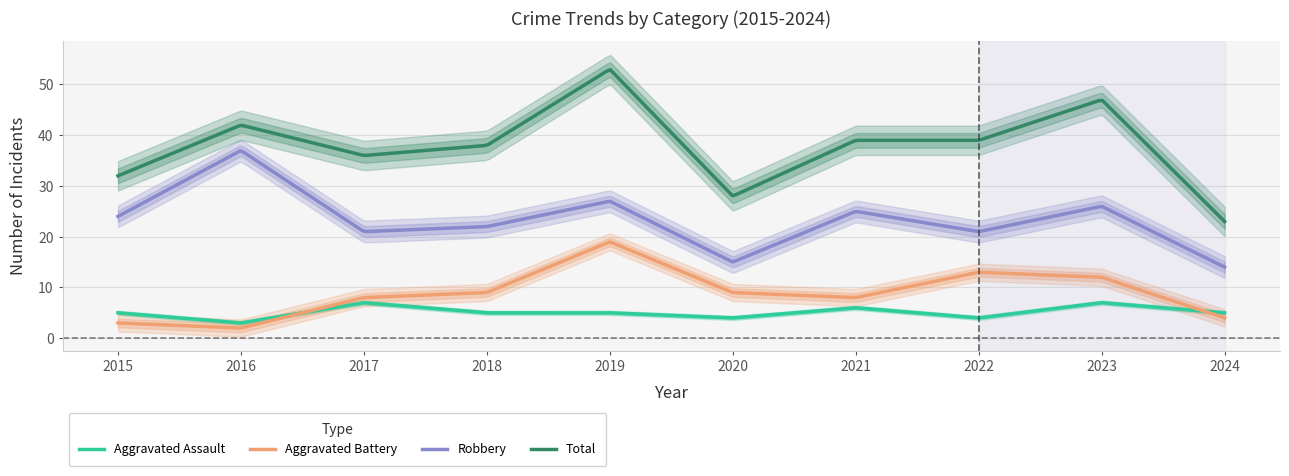

What is the total value across all series at 2022?

77